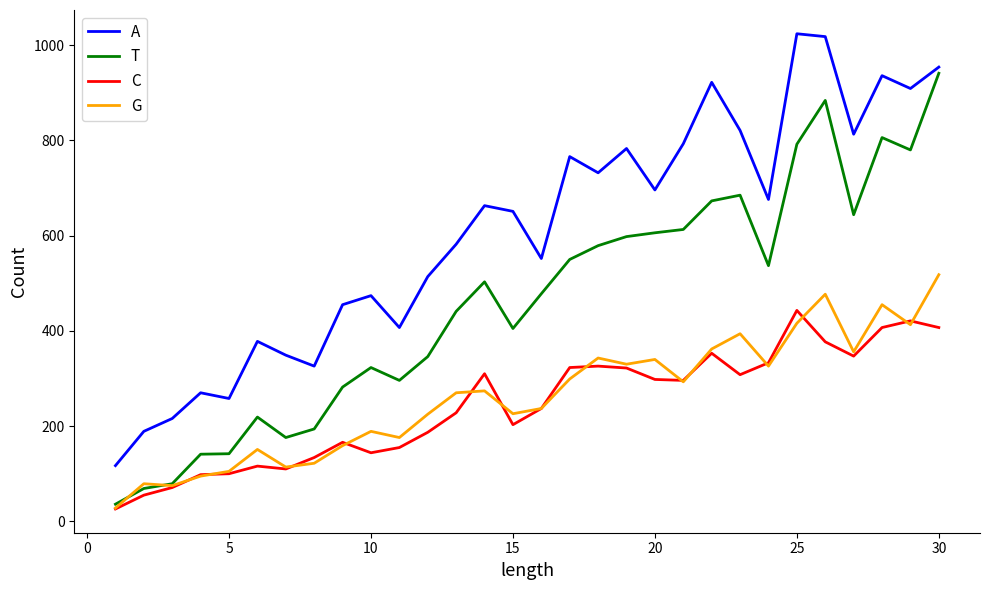

True or false: C and A intersect in this chart.

False